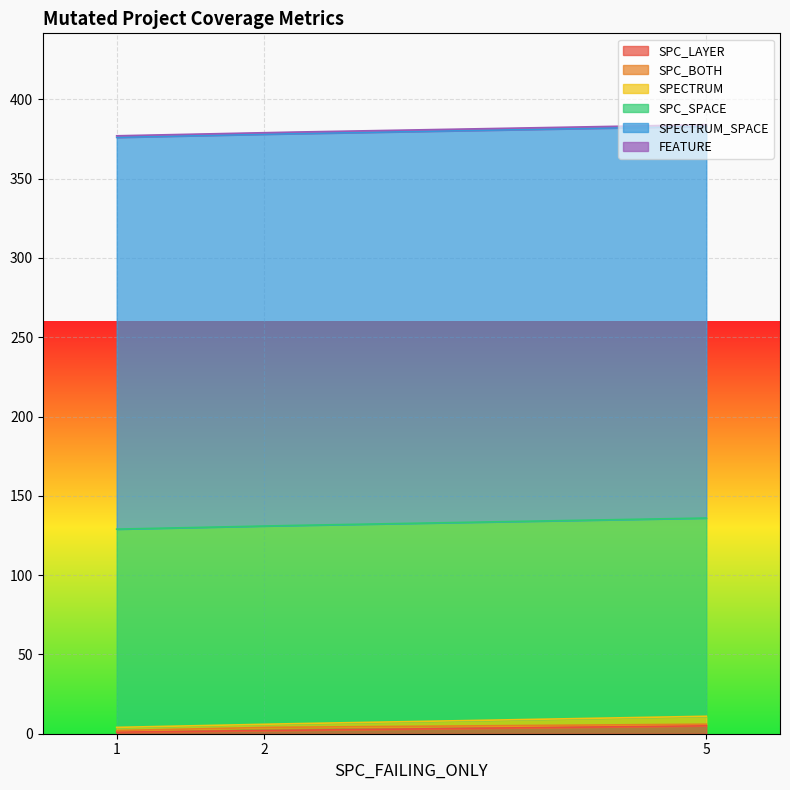

Count the number of data series in this chart.

6